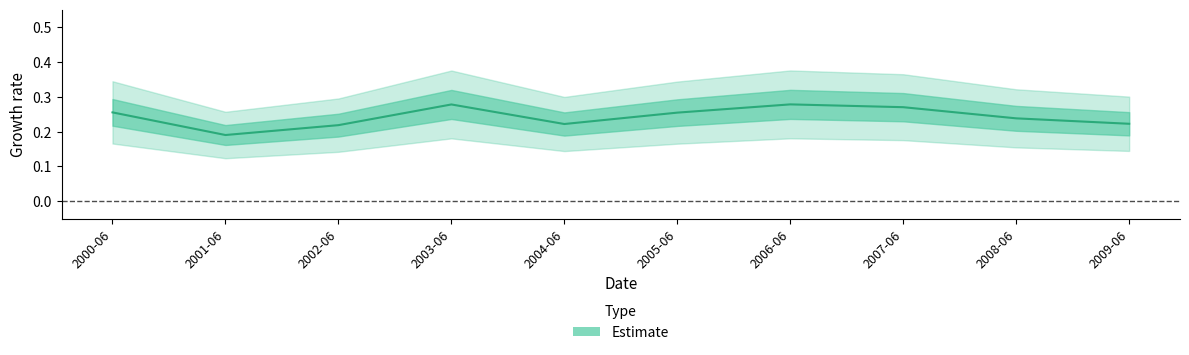

What is the label of the 1st point from the left?

2000-06